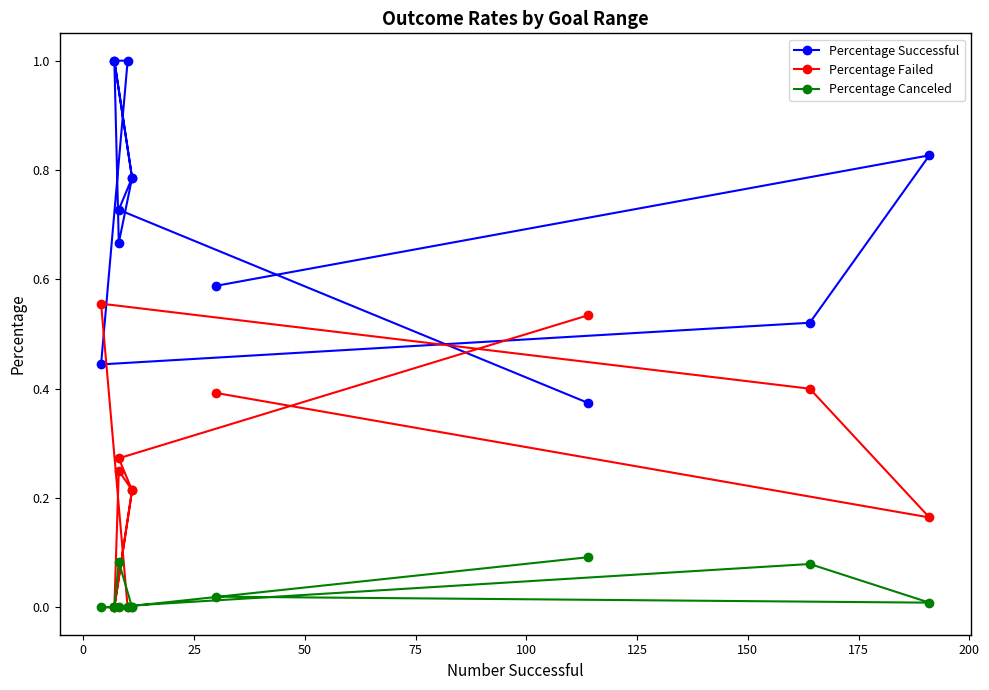

What is the sum of all Percentage Canceled values?

0.3